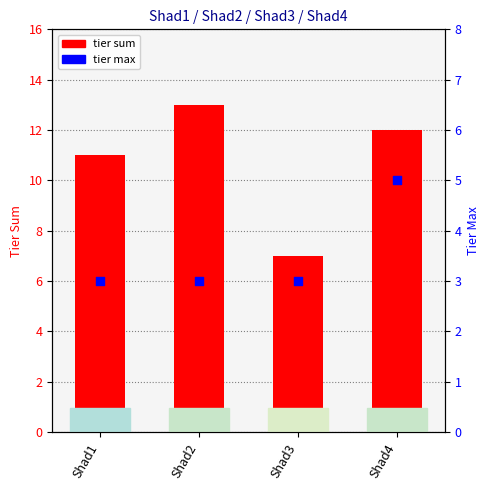

At how many categories does at least one series exceed 6?

4